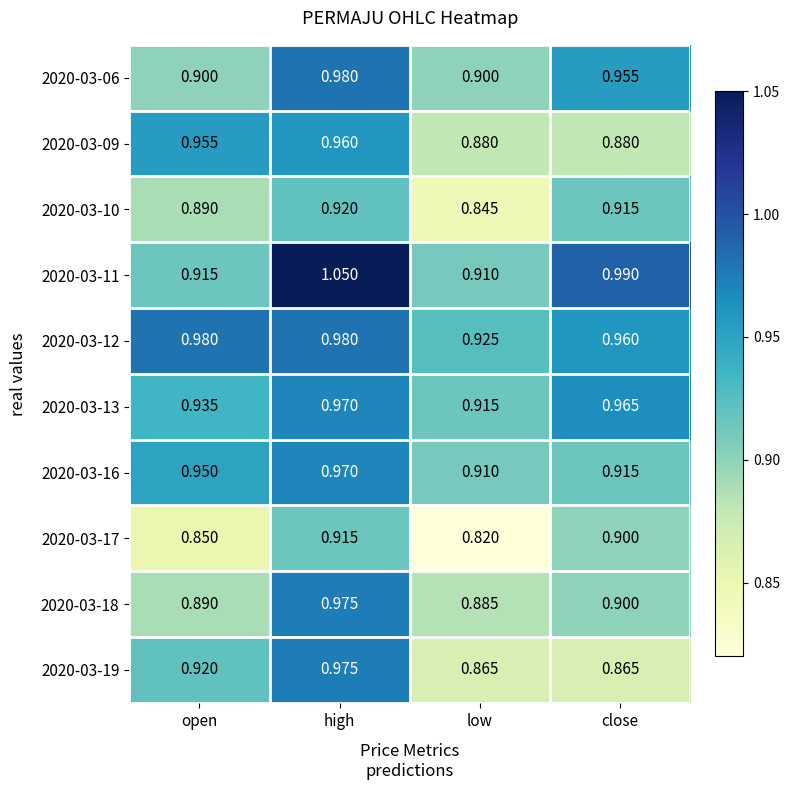

At which label is 2020-03-11 closest to 0?

low